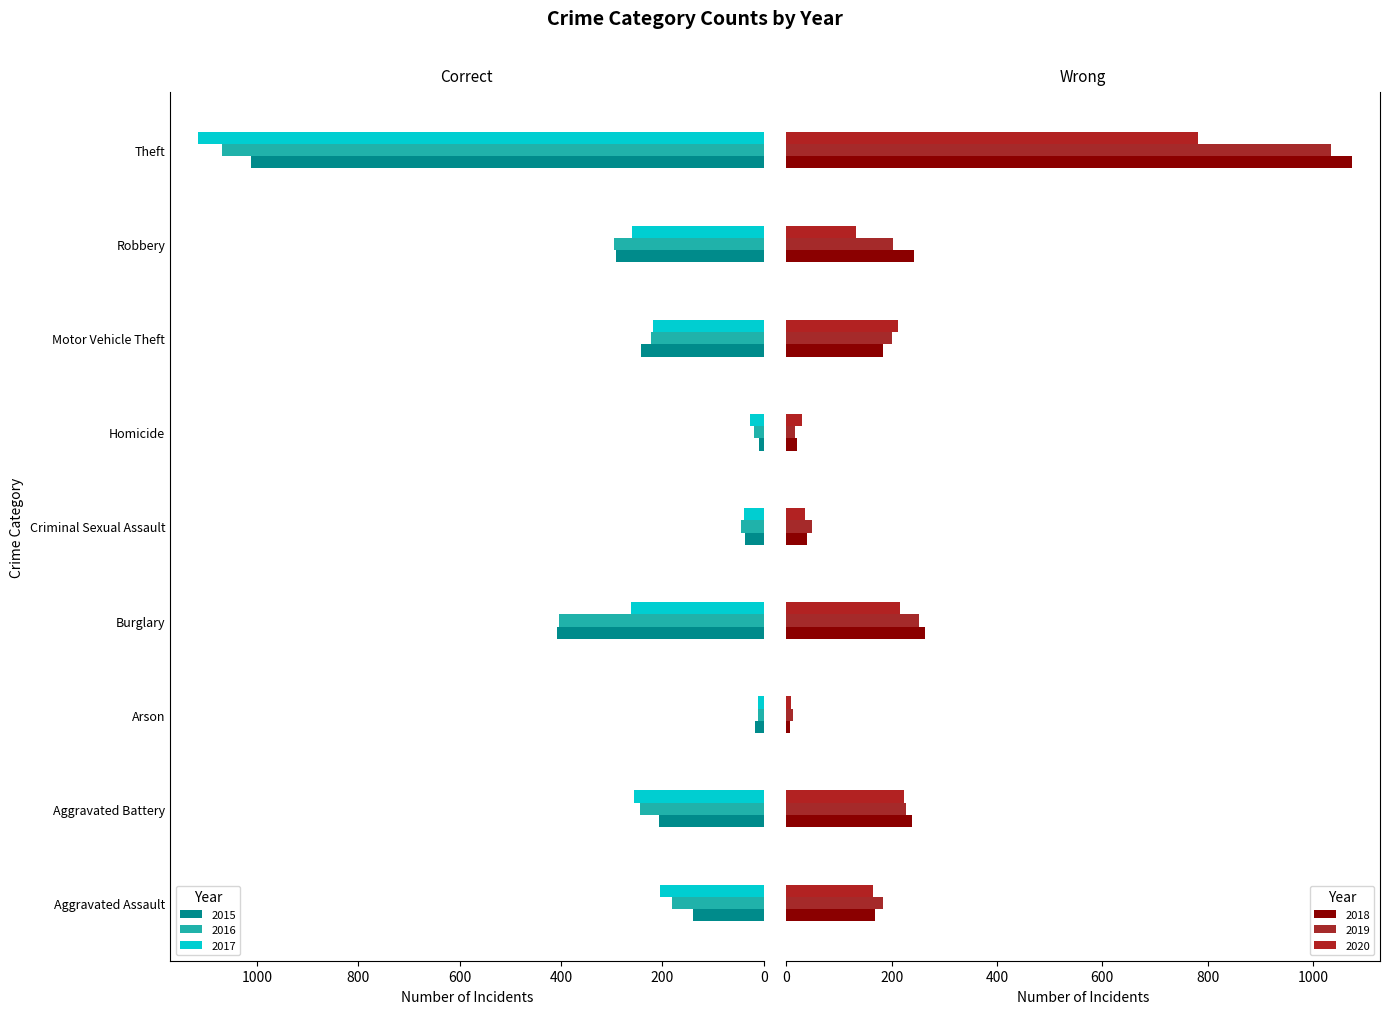

Is it true that 2015 equals 408 at Burglary?

True